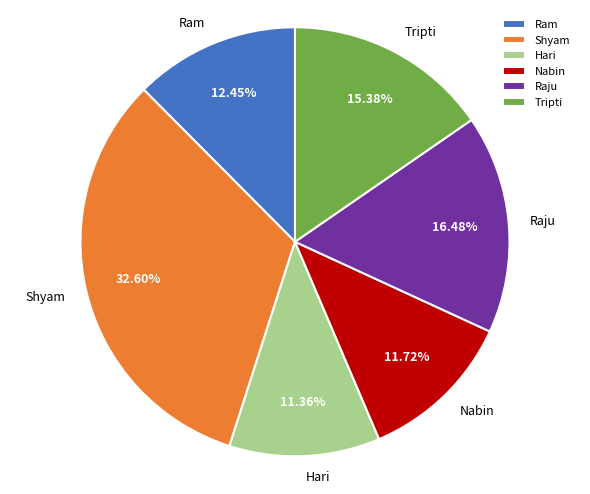

Is there any slice that represents more than half of the pie?

No